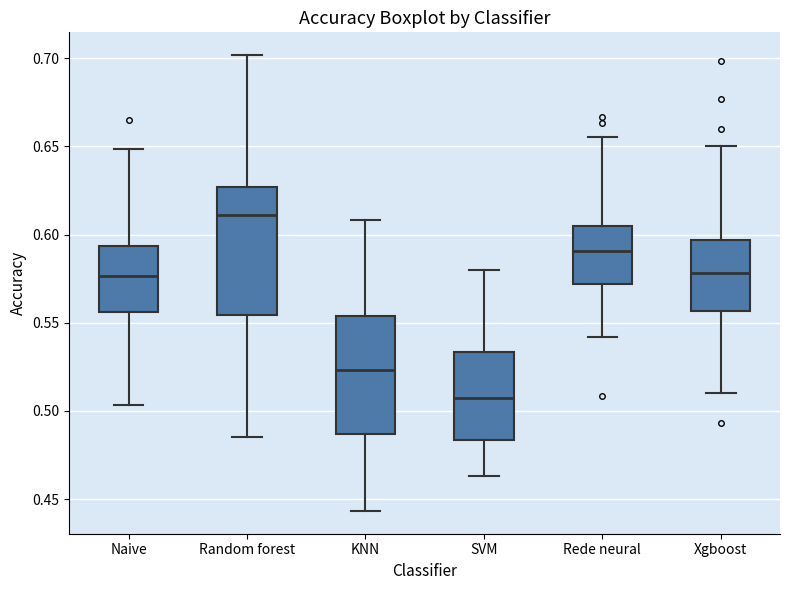

Reading left to right, transcribe this box plot: for each box, give where its median line is, the range the box spans, and where its two whiskers end, as read against the y-axis. The values are not printed on the chart, so give them approximately, as read against the axis.

Naive: median 0.575, box 0.555 to 0.595, whiskers 0.505 to 0.650
Random forest: median 0.610, box 0.555 to 0.625, whiskers 0.485 to 0.700
KNN: median 0.525, box 0.485 to 0.555, whiskers 0.445 to 0.610
SVM: median 0.510, box 0.485 to 0.535, whiskers 0.465 to 0.580
Rede neural: median 0.590, box 0.570 to 0.605, whiskers 0.540 to 0.655
Xgboost: median 0.580, box 0.555 to 0.595, whiskers 0.510 to 0.650